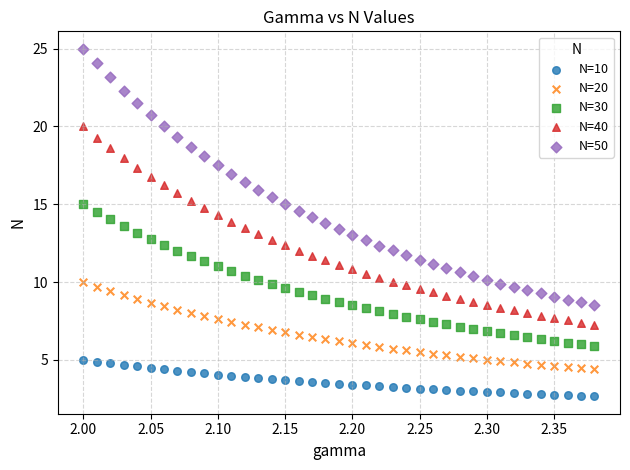

Which series reaches the minimum Y coordinate?

N=10